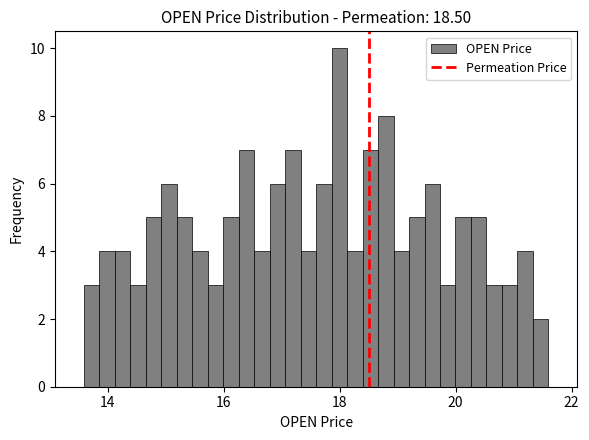

Around what value on the x-axis is the tallest bar? Give the approximate position of its centre, as read against the axis.

18.0